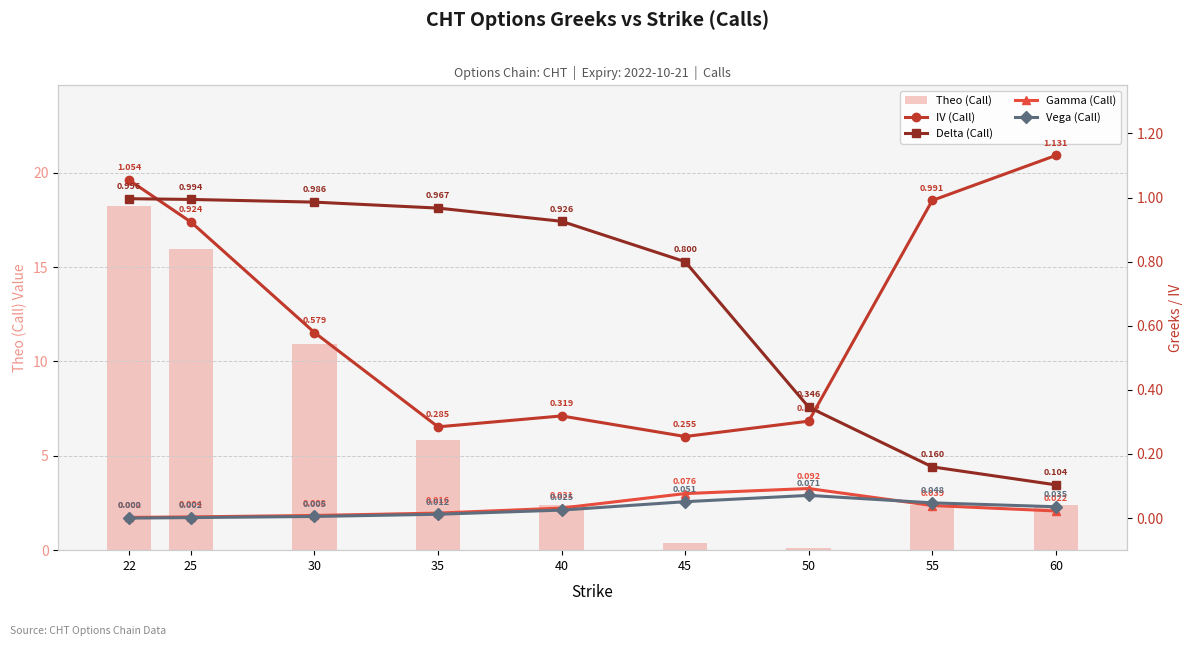

List the labels in order of Gamma (Call) value, largest first.

50, 45, 55, 40, 60, 35, 30, 25, 22